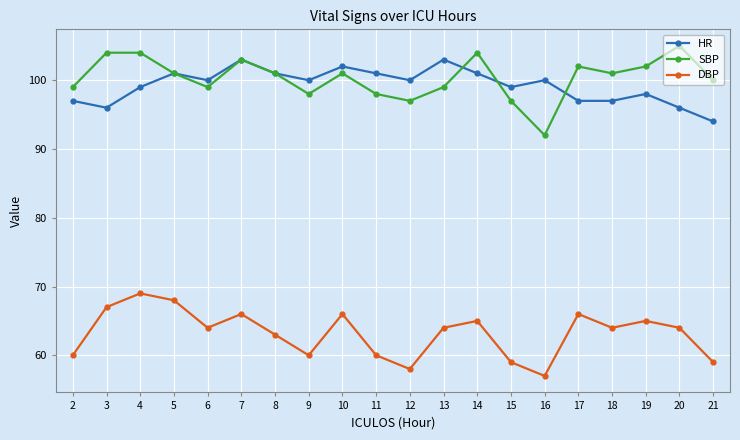

True or false: DBP and SBP cross at least once.

False